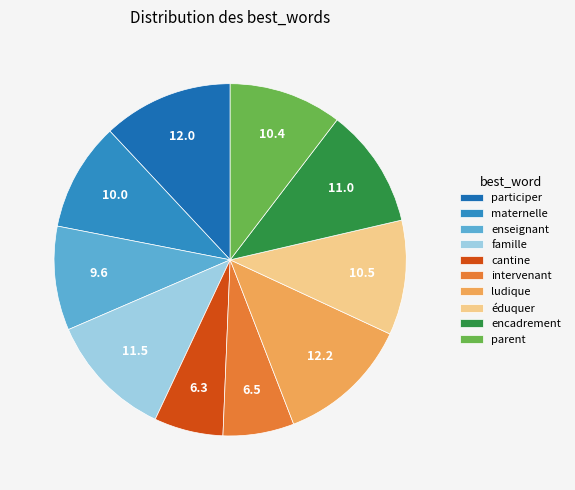

To the nearest percent, what portion does participer represent?

12%